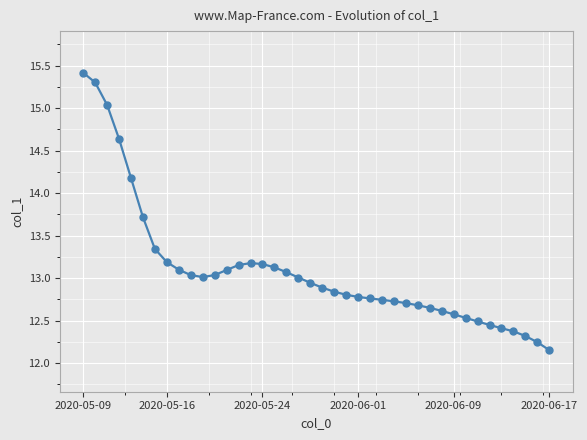

What is the difference between the maximum and minimum values?

3.3